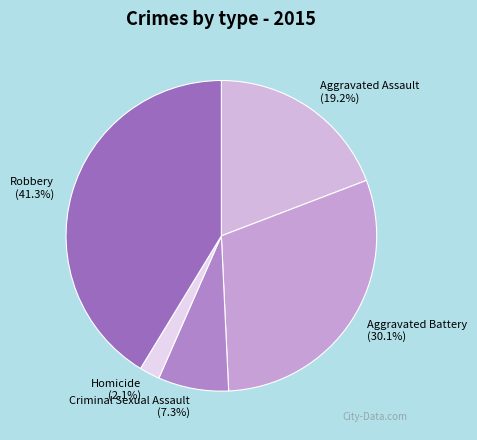

Is the sum of Criminal Sexual Assault and Homicide greater than half?

No